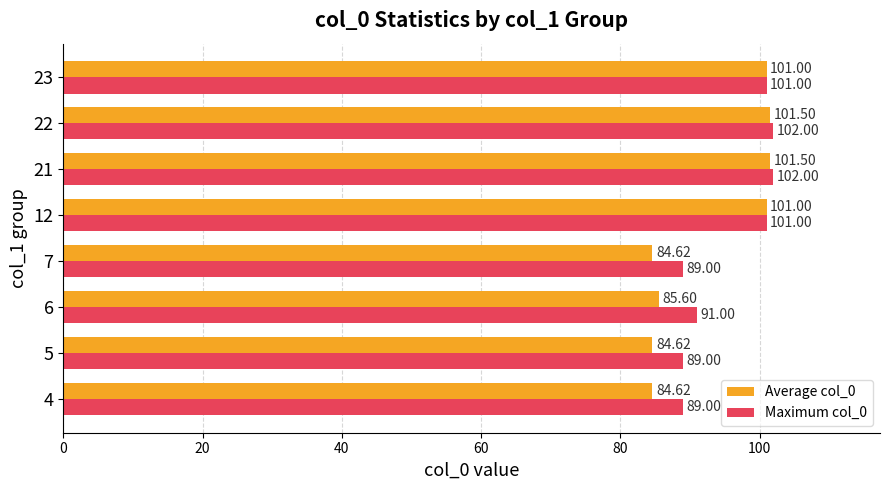

How many categories are shown in the chart?

8